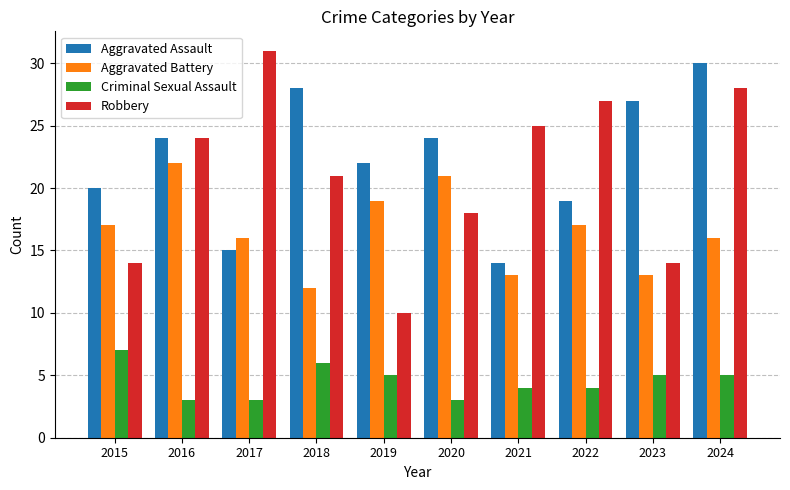

How many Aggravated Battery values are between 13 and 19?

7